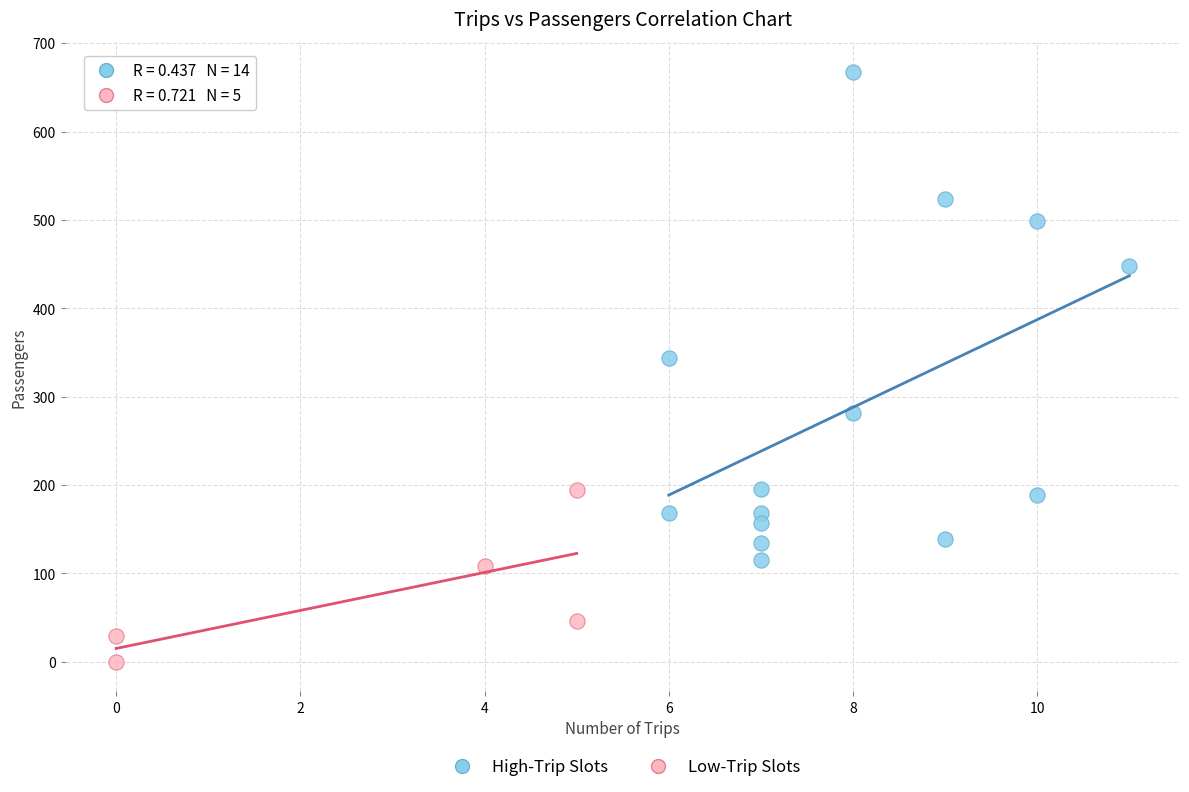

Which series reaches the minimum Y coordinate?

Low-Trip Slots